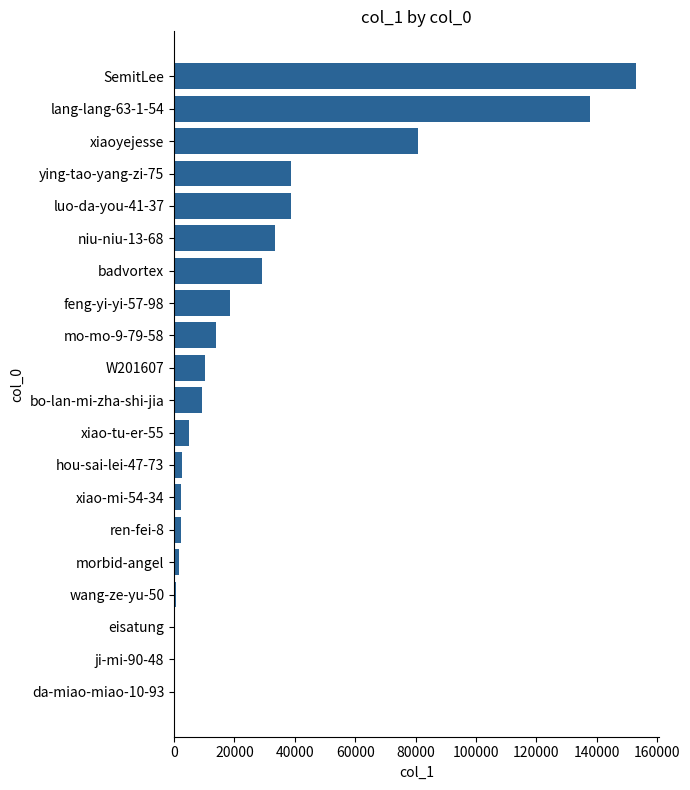

At which category does the chart reach its peak across all series?

SemitLee